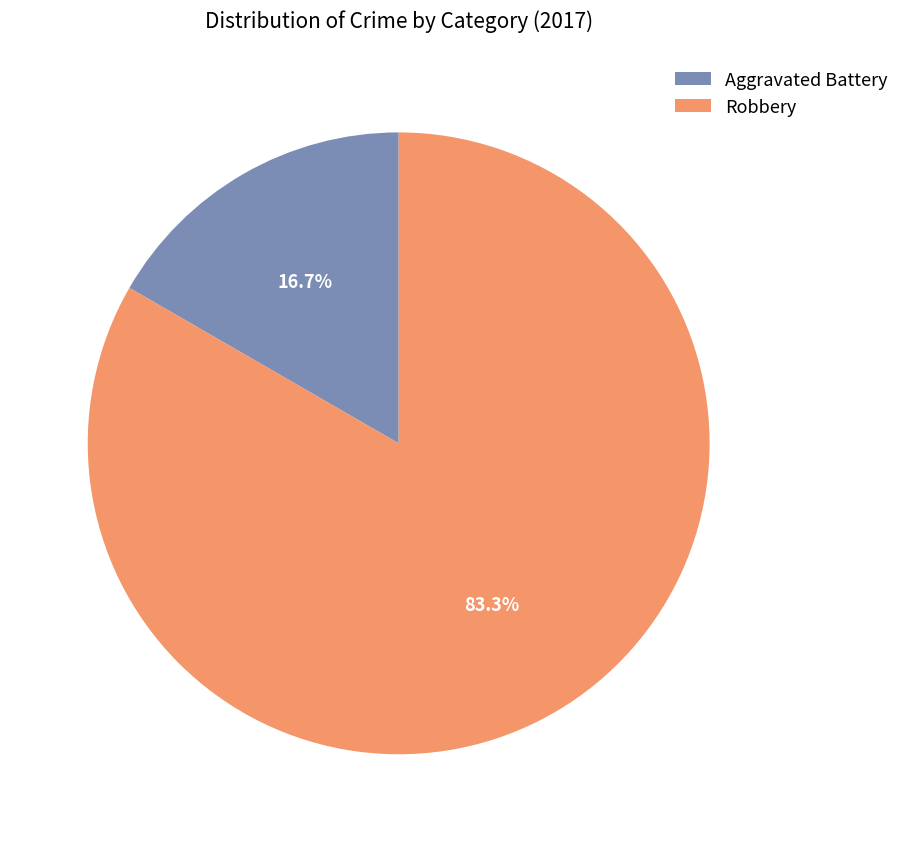

Is it true that Aggravated Battery is 22% of the pie?

False